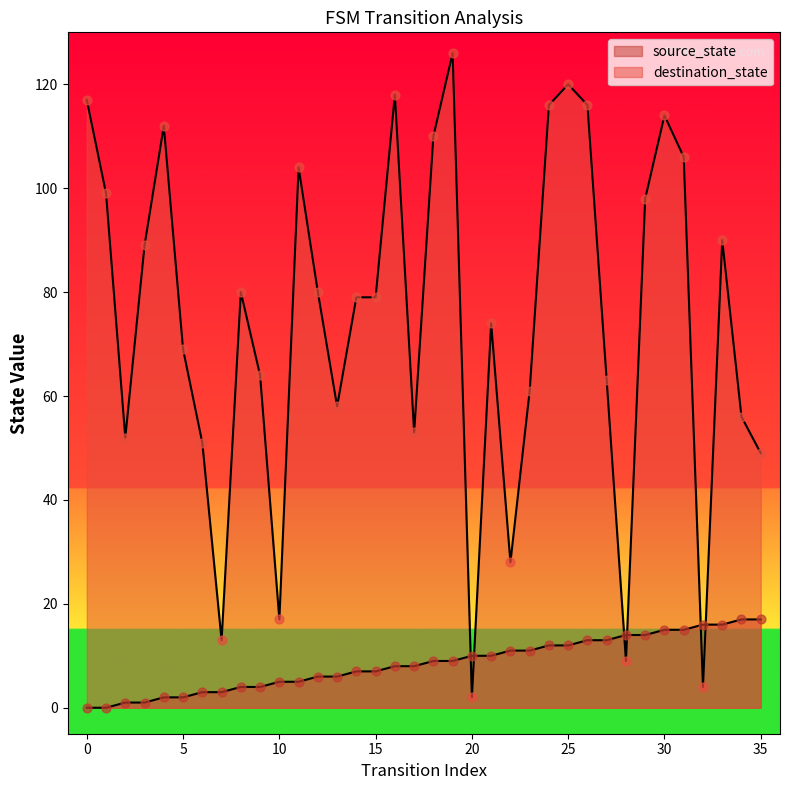

Is the value of destination_state at 28 greater than the value of source_state at 18?

No